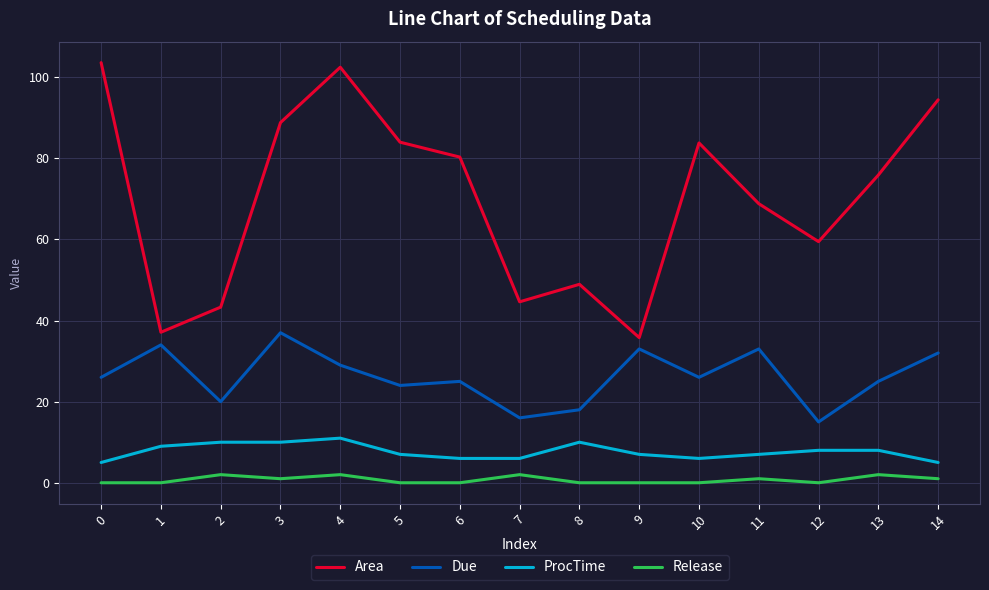

The ProcTime series shows 5.0 at 0. True or false?

True